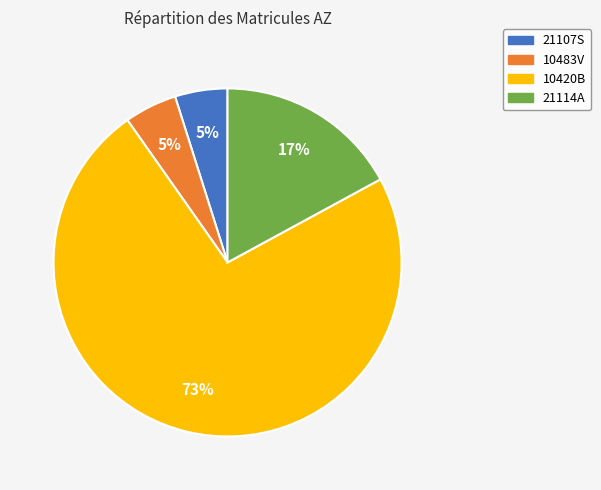

Is it true that 10420B is 61% of the pie?

False